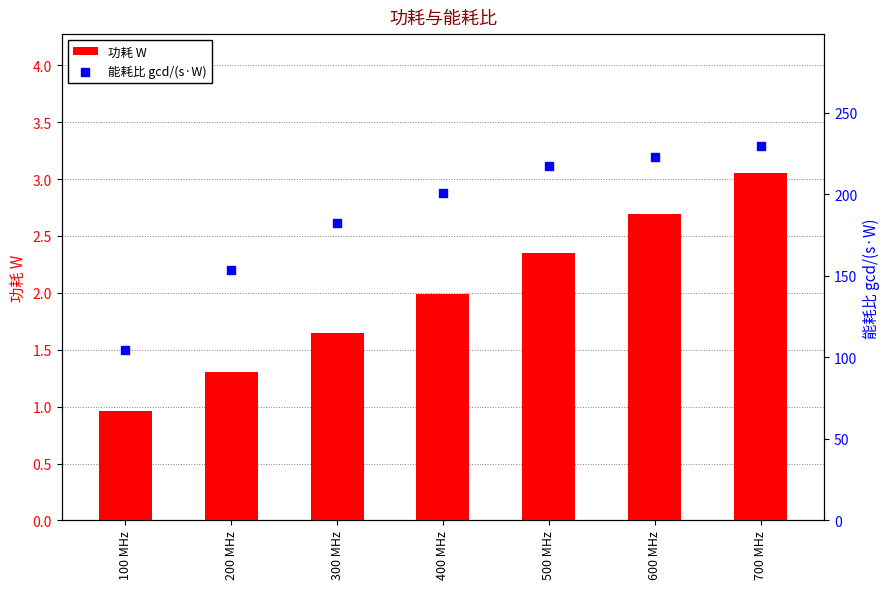

Which series has the widest spread of Y values?

能耗比 gcd/(s·W)